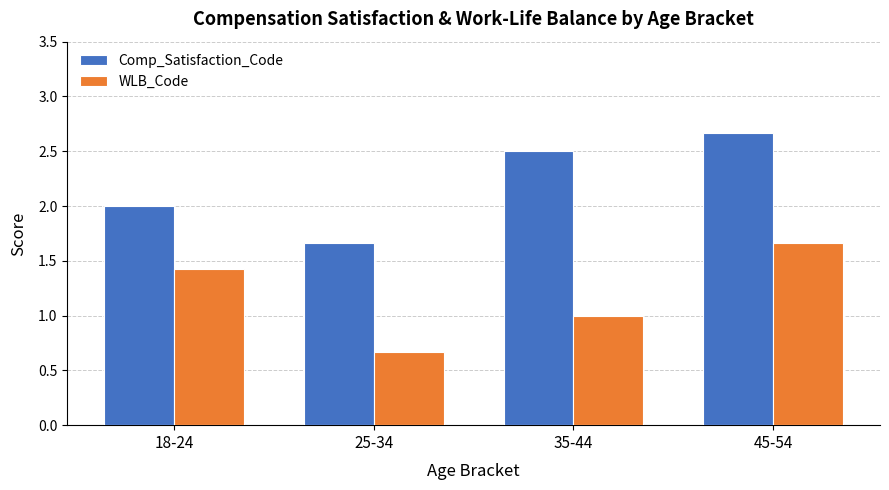

Which series has the largest total across all categories?

Comp_Satisfaction_Code